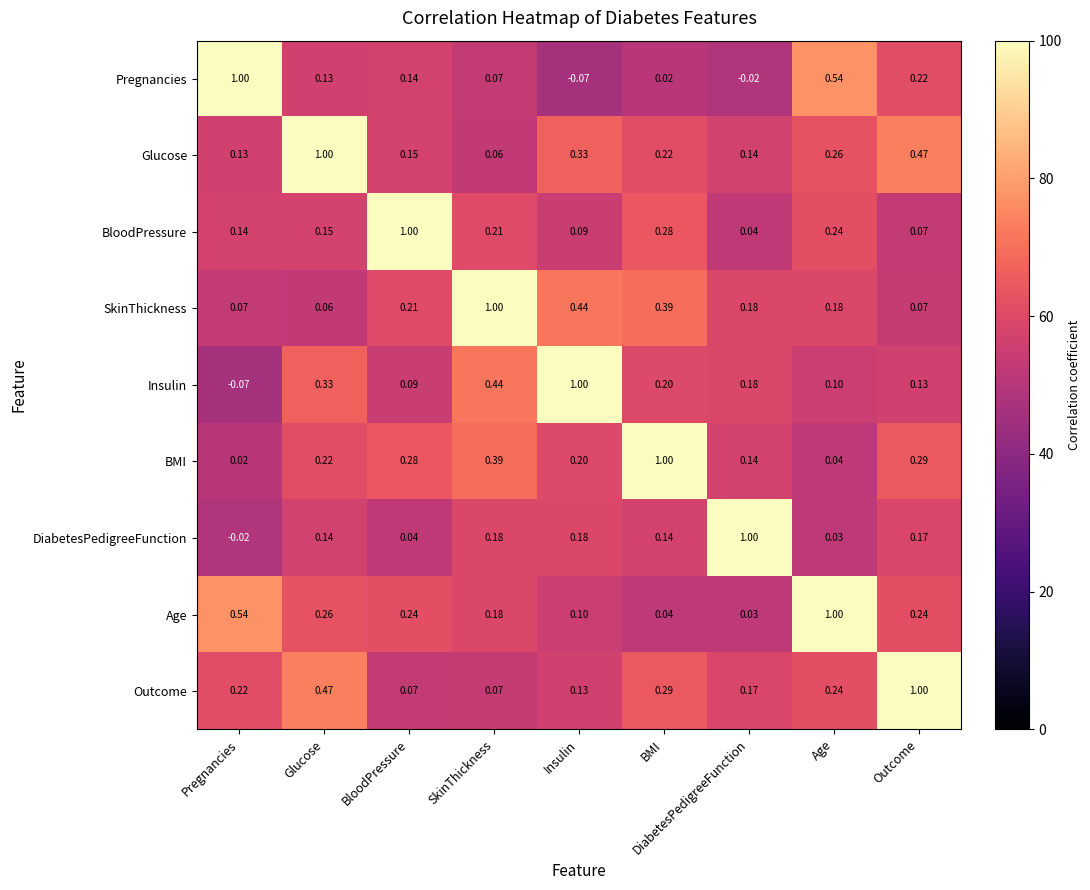

Is the value of BloodPressure at DiabetesPedigreeFunction greater than the value of SkinThickness at SkinThickness?

No